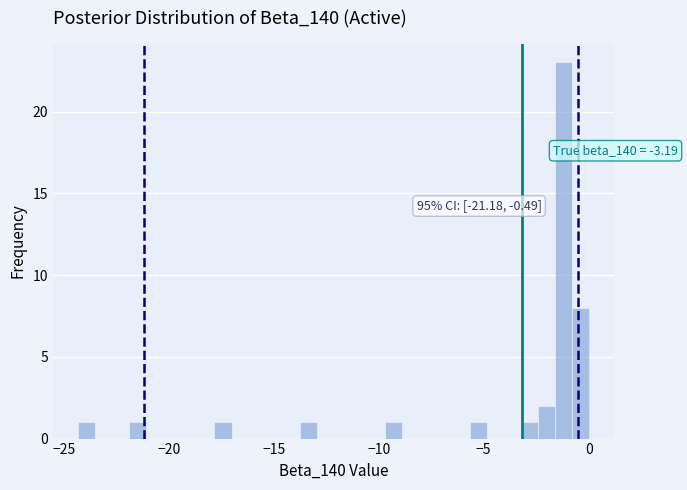

Around what value on the x-axis is the tallest bar? Give the approximate position of its centre, as read against the axis.

-1.0